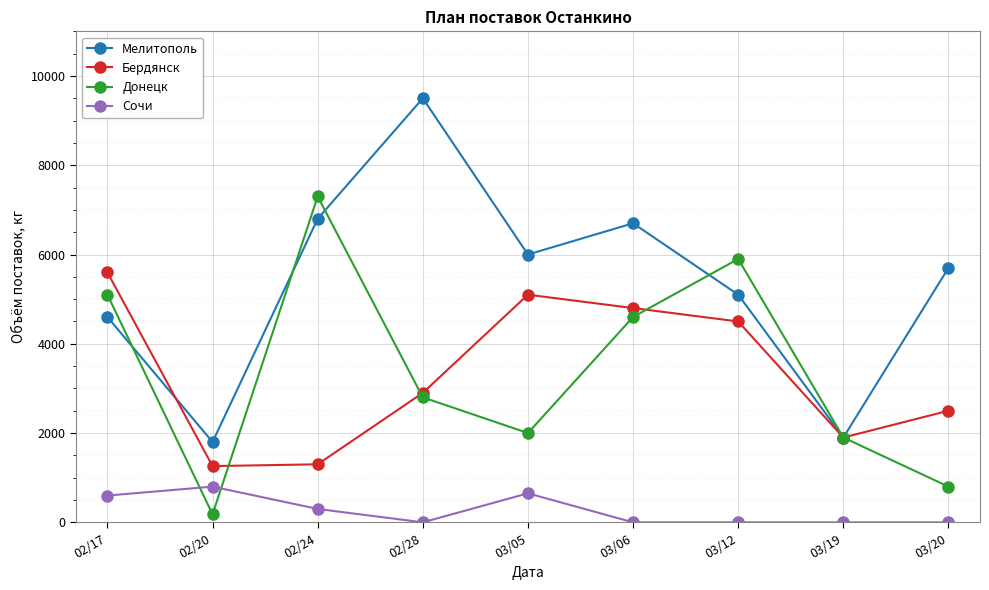

The value of Мелитополь at 02/20 is 2834. True or false?

False